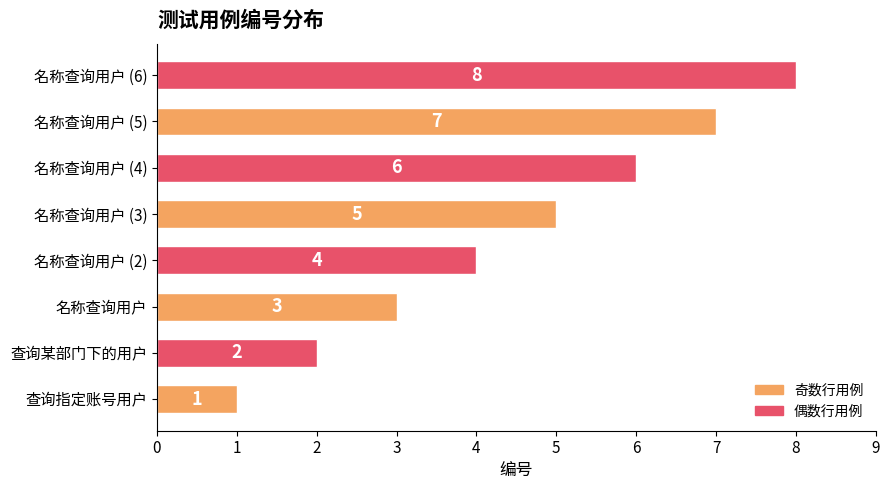

The value at 名称查询用户 (5) is 7. True or false?

True